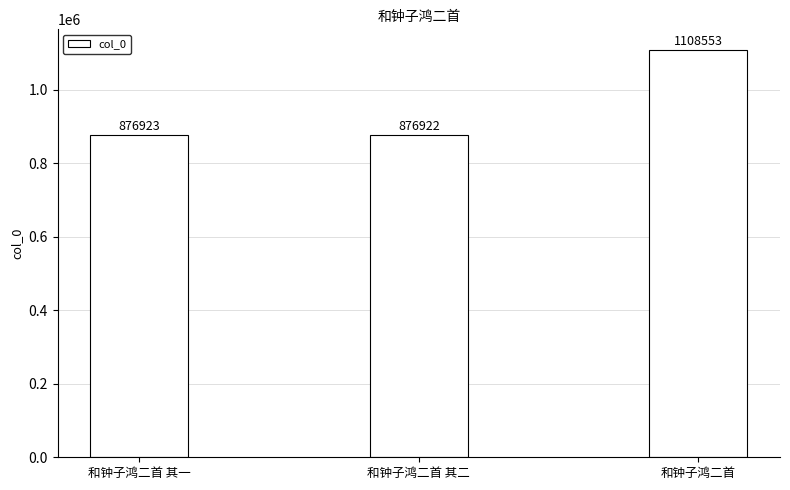

What is the change in value from 和钟子鸿二首 其一 to 和钟子鸿二首 其二?

-1